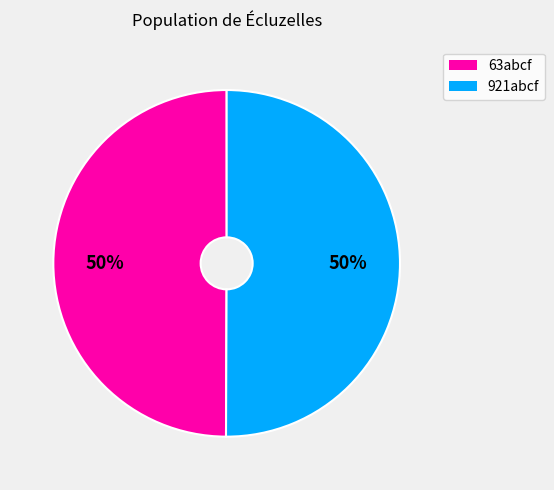

Is the sum of 63abcf and 921abcf greater than half?

Yes